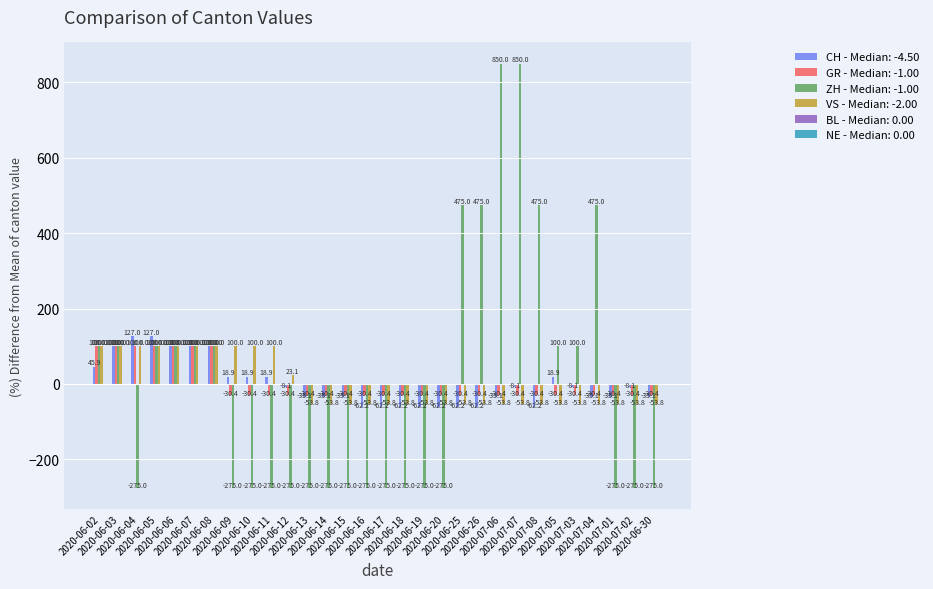

What is the minimum value for ZH - Median: -1.00?

-275.0